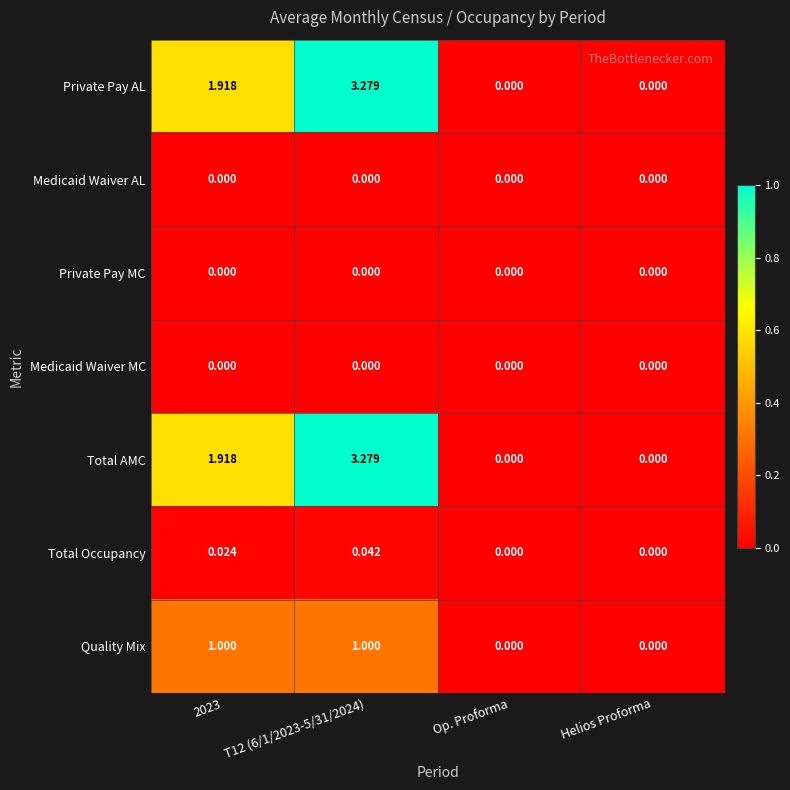

How many positive values does the Total AMC series have?

2